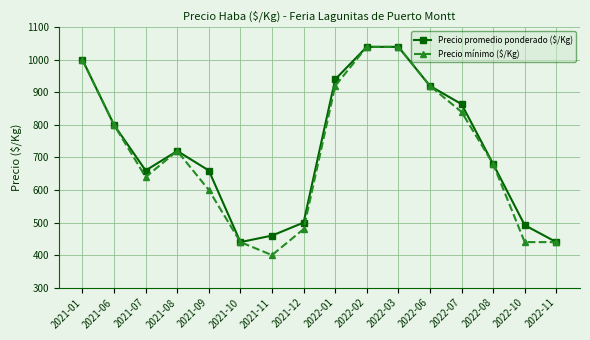

The Precio mínimo ($/Kg) series shows 1551 at 2022-03. True or false?

False